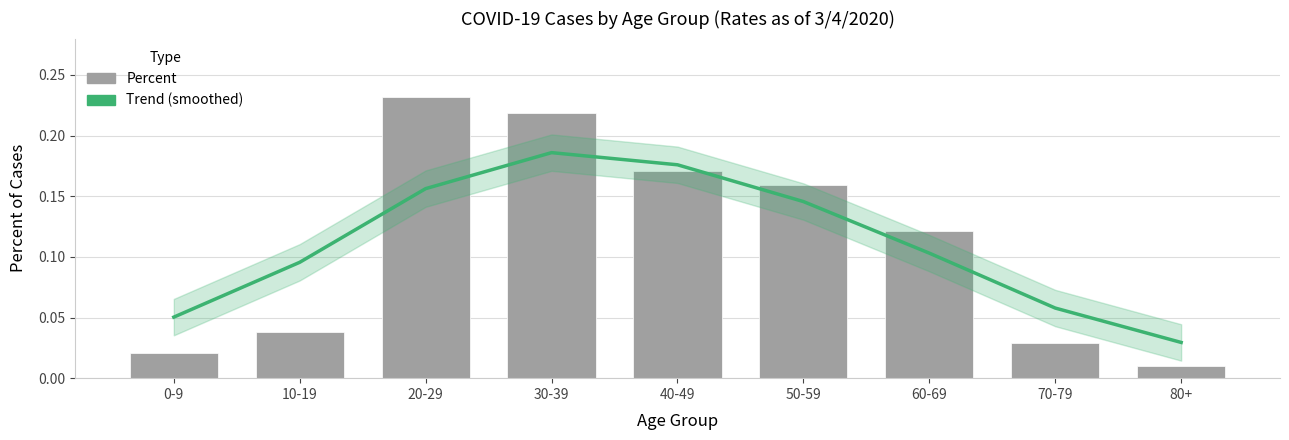

What is the difference between the second highest and second lowest values in the Percent series?

0.2